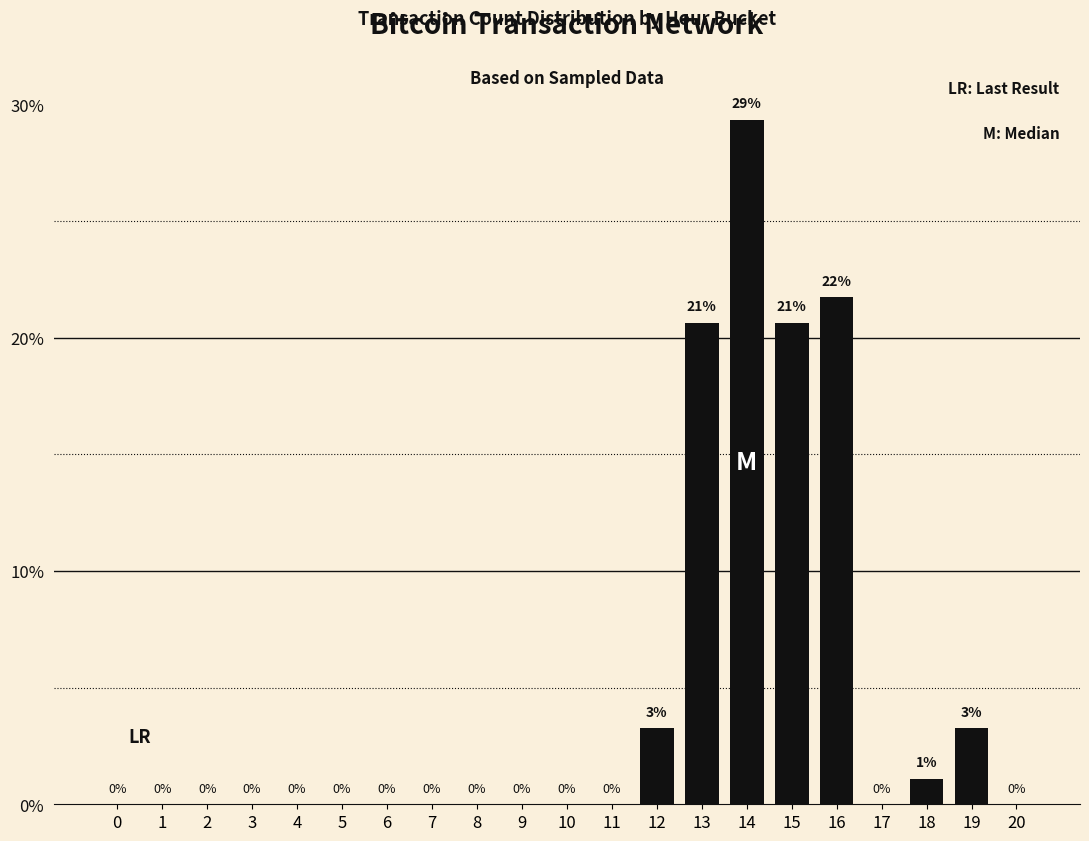

What is the sum of all values?

100.0